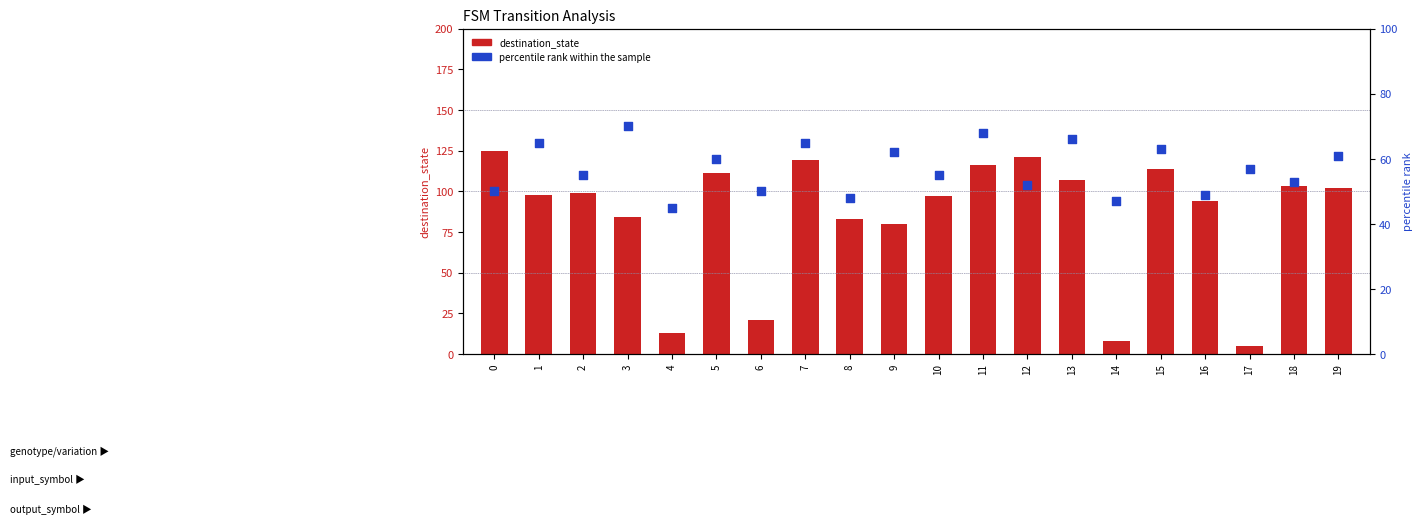

Which series reaches the maximum Y coordinate?

destination_state